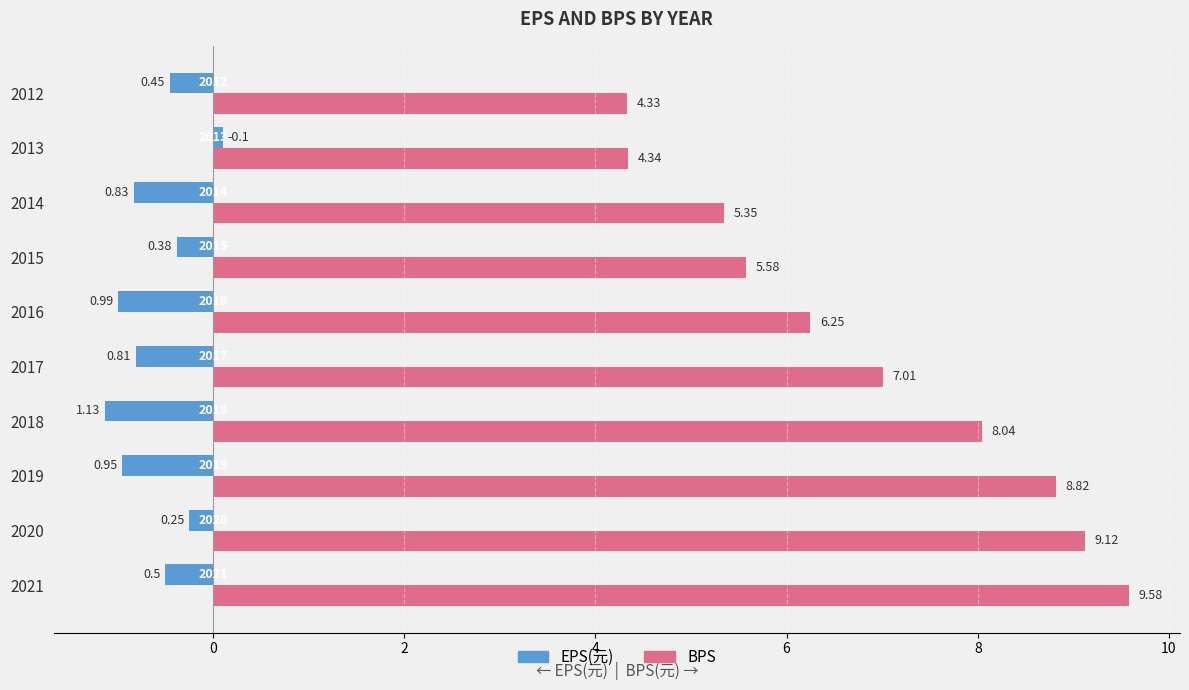

Reading right to left, list all the values displayed in this chart.

EPS(元): -0.5	0.1	-0.8	-0.4	-1.0	-0.8	-1.1	-0.9	-0.2	-0.5
BPS: 4.3	4.3	5.3	5.6	6.2	7.0	8.0	8.8	9.1	9.6